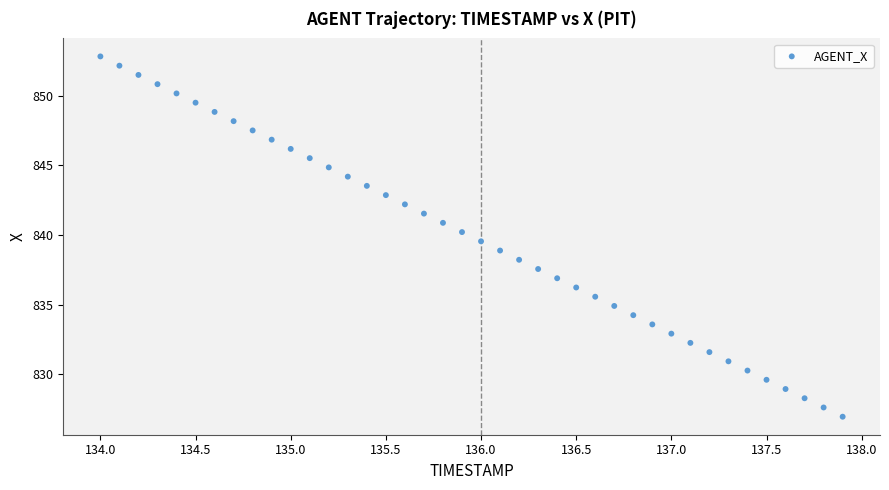

What is the range of X values (max minus min)?

3.9